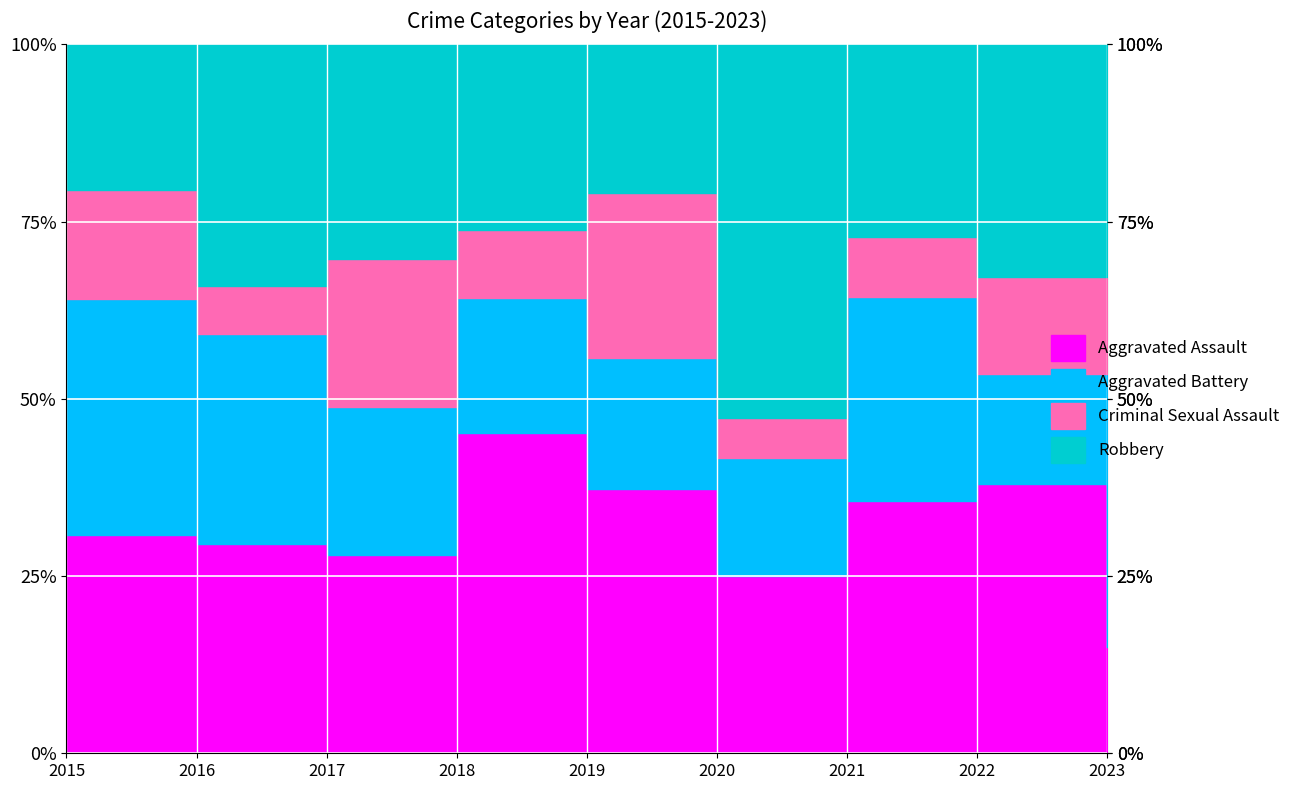

What is the value of the Aggravated Battery point at the 6th from the left?

6